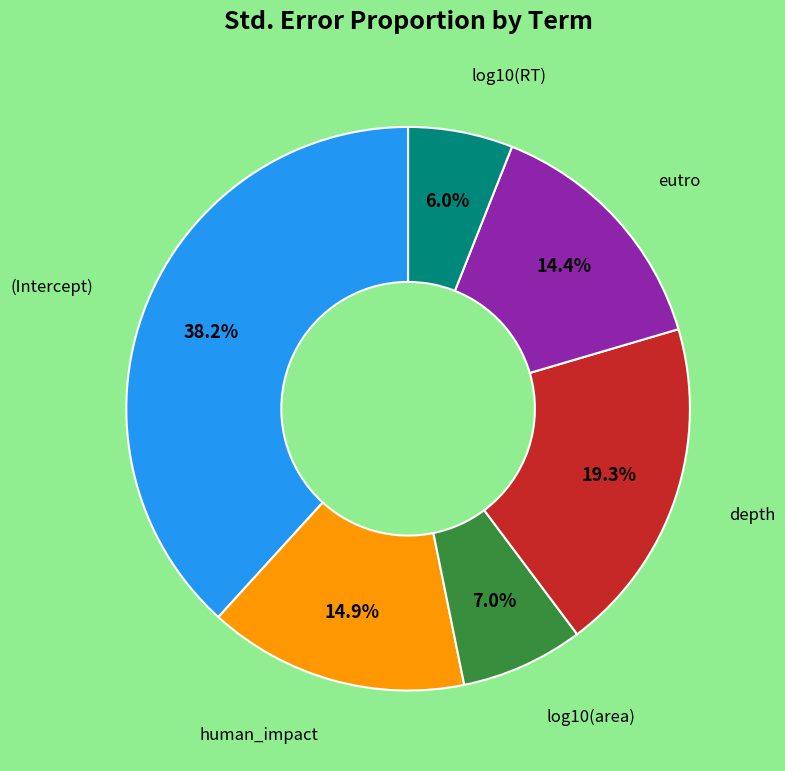

To the nearest percent, what is the difference between the largest and smallest slice percentages?

32%